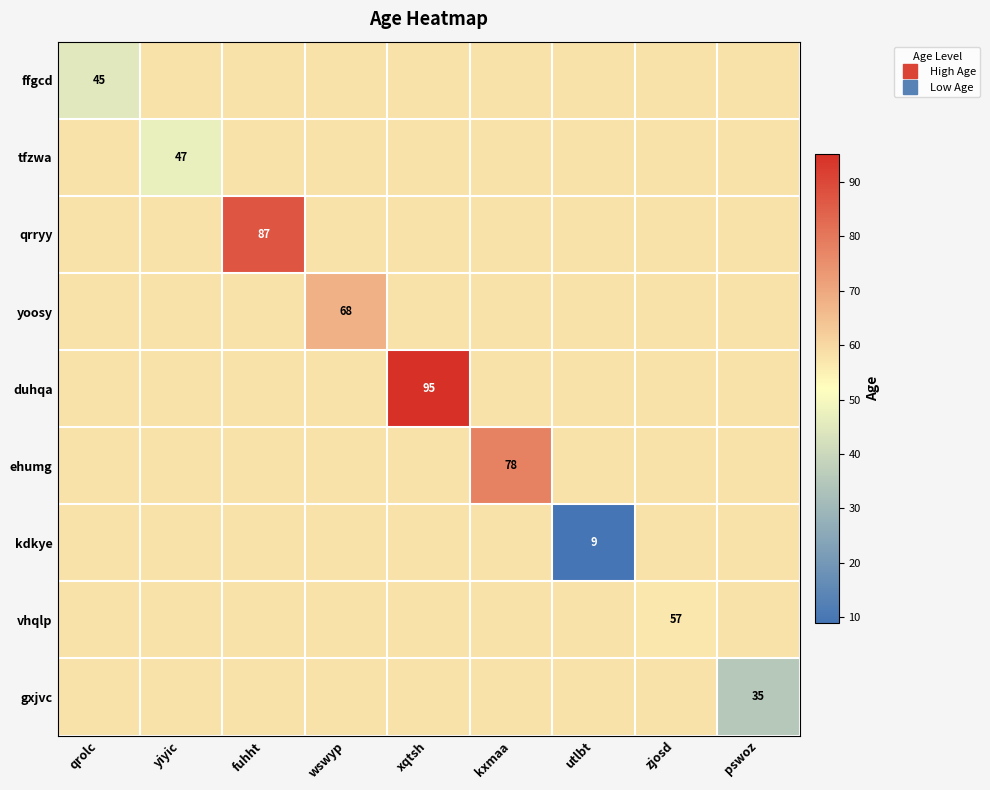

Which series changed the most between wswyp and kxmaa?

ehumg